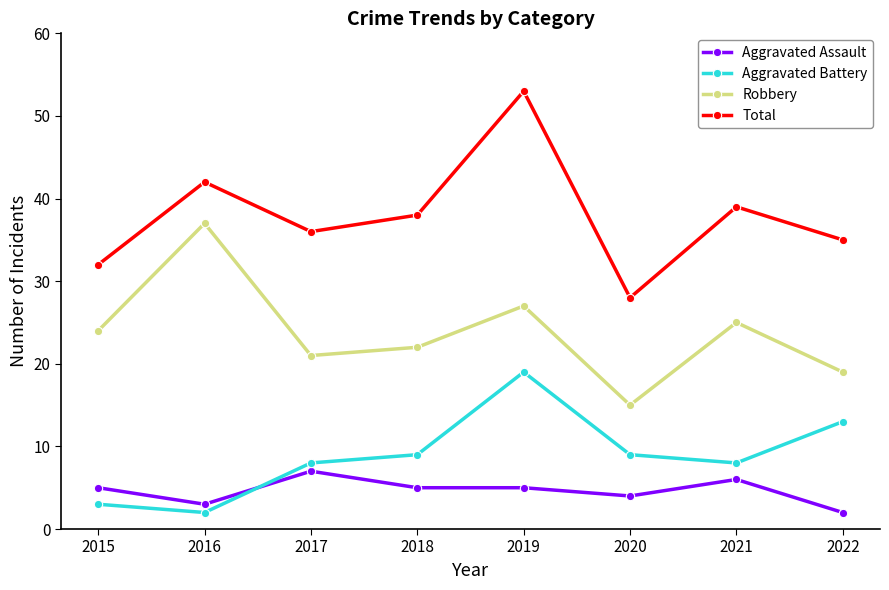

What is the total value across all series at 2016?

84